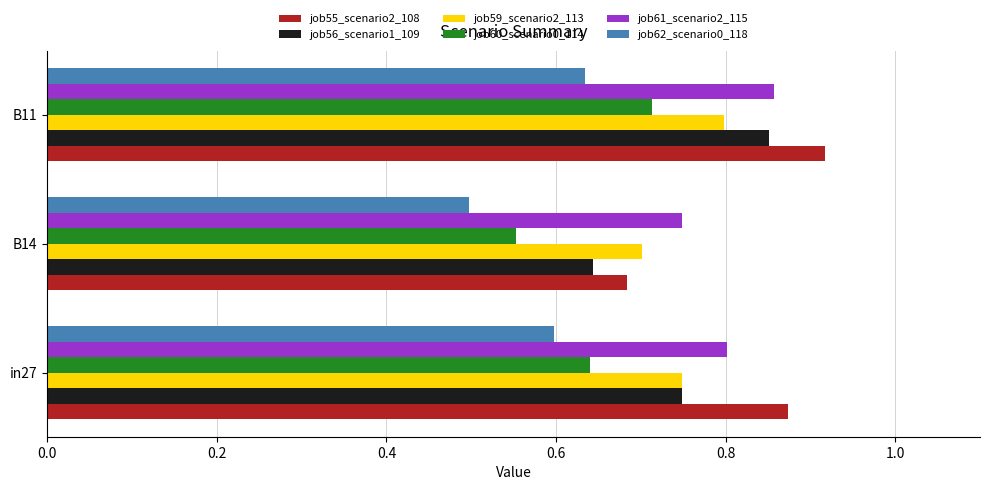

Which category has the highest value in the job56_scenario1_109 series?

B11